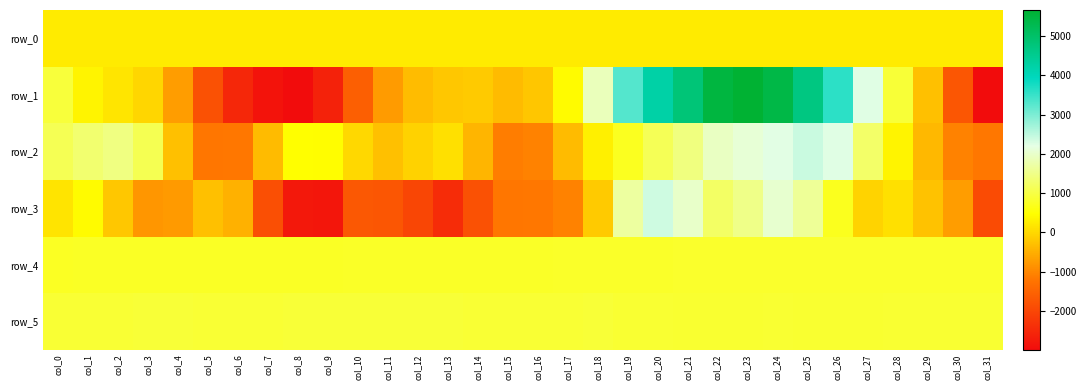

What is the sum of the row_5 values at col_20 and col_22?

1697.0